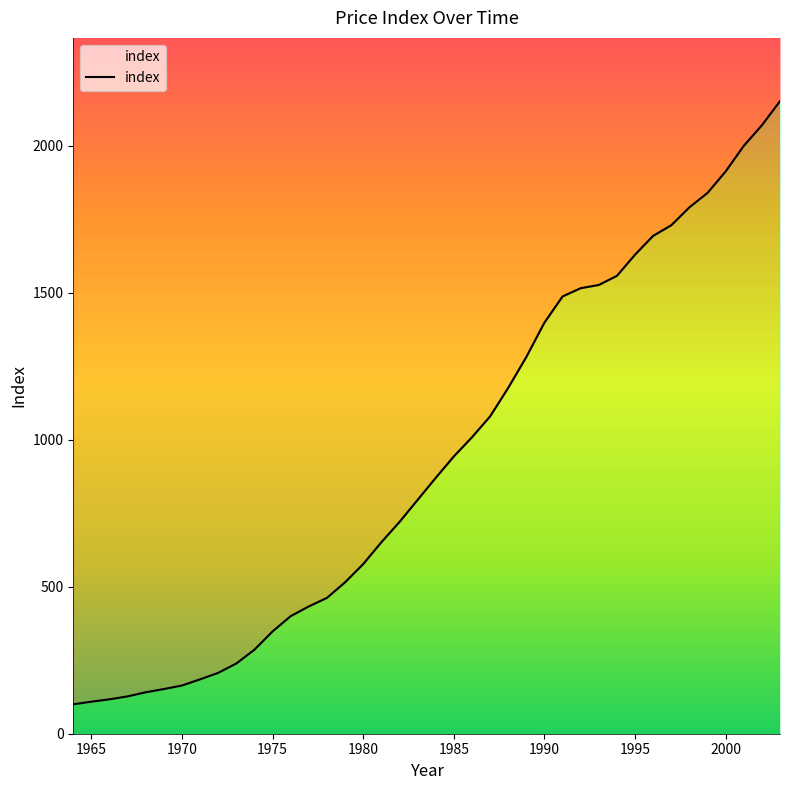

Reading left to right, what are all the values shown in this chart?

1964=100	1965=109	1966=117	1967=127	1968=141	1969=152	1970=164	1971=185	1972=207	1973=239	1974=286	1975=348	1976=400	1977=433	1978=462	1979=515	1980=577	1981=651	1982=720	1983=795	1984=870	1985=943	1986=1008	1987=1079	1988=1176	1989=1281	1990=1398	1991=1487	1992=1515	1993=1526	1994=1557	1995=1629	1996=1693	1997=1729	1998=1790	1999=1839	2000=1912	2001=1999	2002=2069	2003=2151